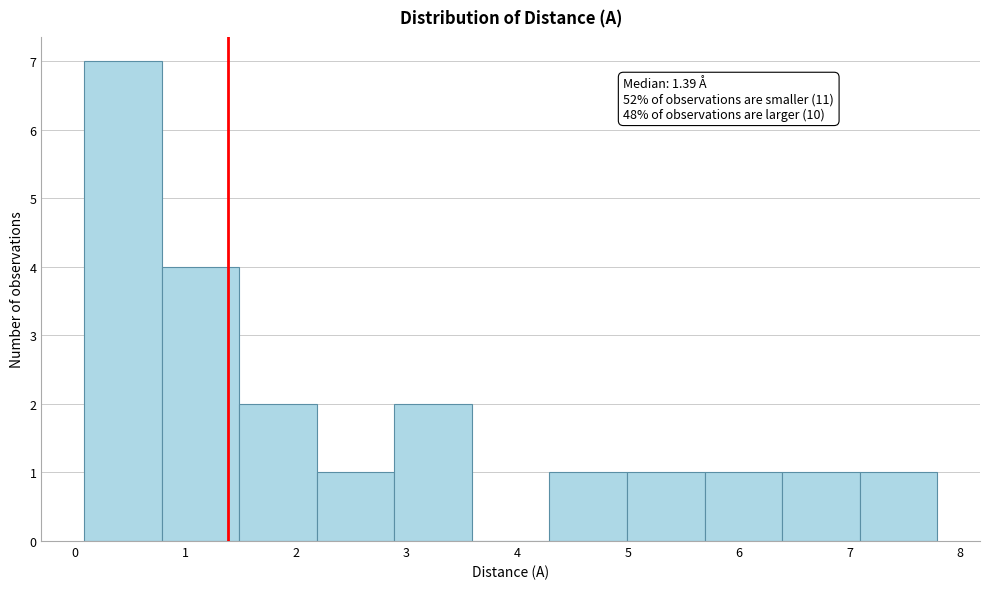

Over which range of the x-axis is the bar tallest?

0.1 to 0.8